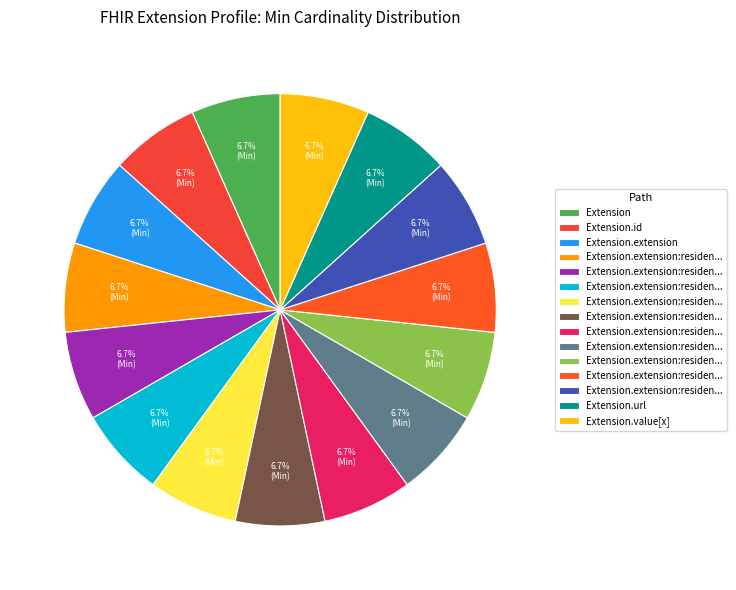

Count the number of slices in the pie.

15